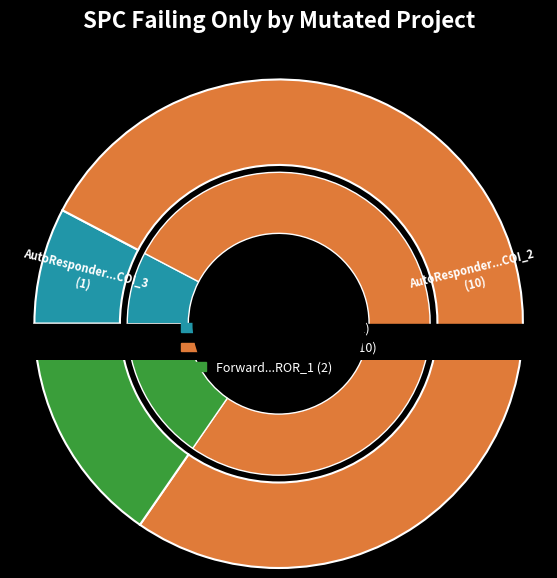

Count the number of slices in the pie.

3